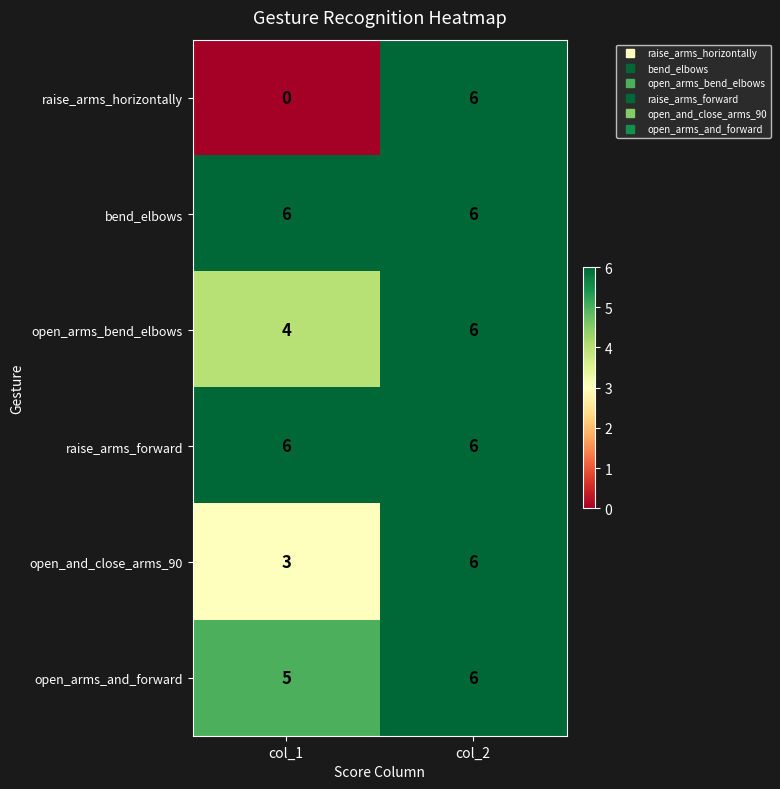

Reading right to left, transcribe all the data shown in this chart.

raise_arms_horizontally: 6	0
bend_elbows: 6	6
open_arms_bend_elbows: 6	4
raise_arms_forward: 6	6
open_and_close_arms_90: 6	3
open_arms_and_forward: 6	5